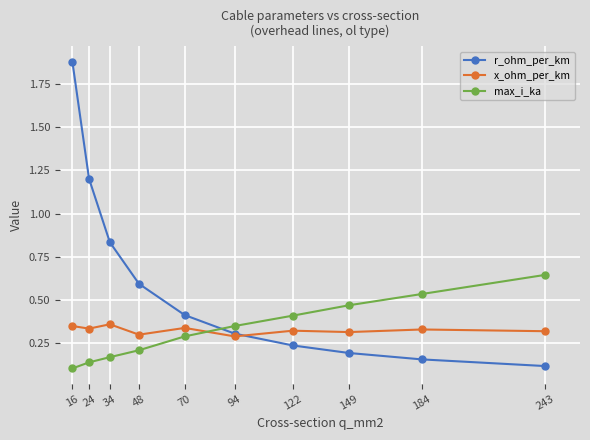

True or false: r_ohm_per_km and x_ohm_per_km intersect in this chart.

True